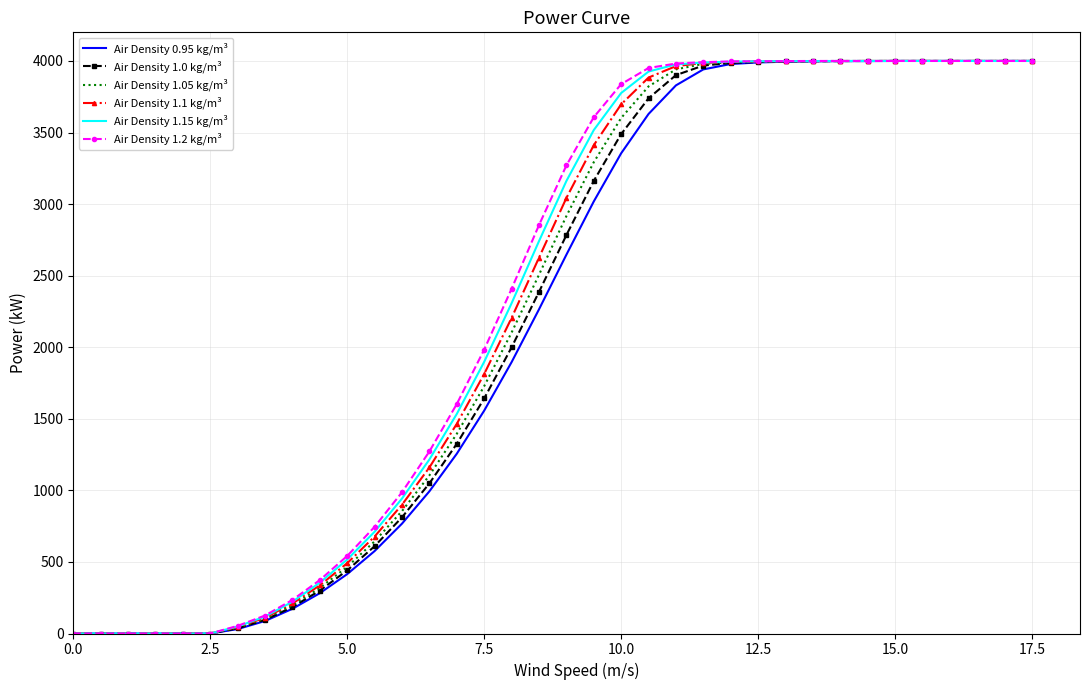

How many values in the Air Density 1.1 kg/m³ series are below 3042?

18